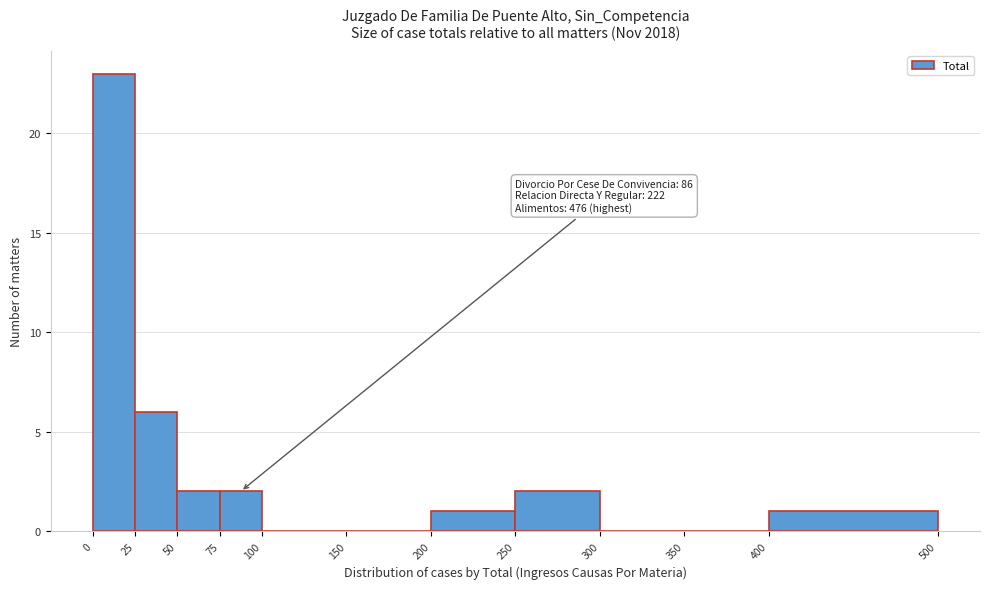

Which range on the x-axis has the tallest bar?

0 to 25